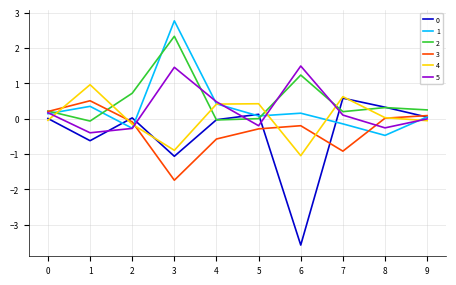

What is the greatest value displayed?

2.8